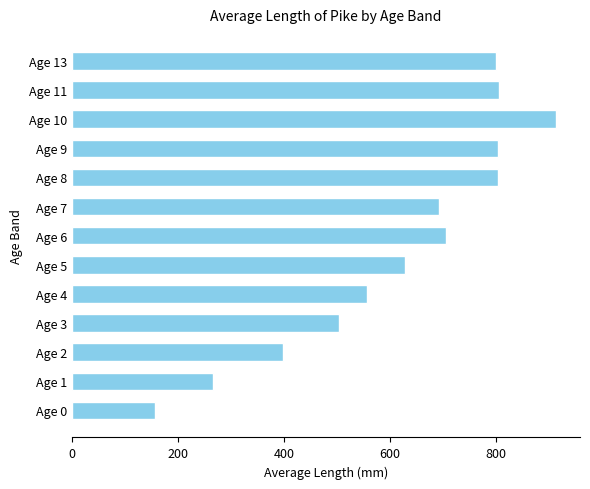

How many bars are there in total?

13